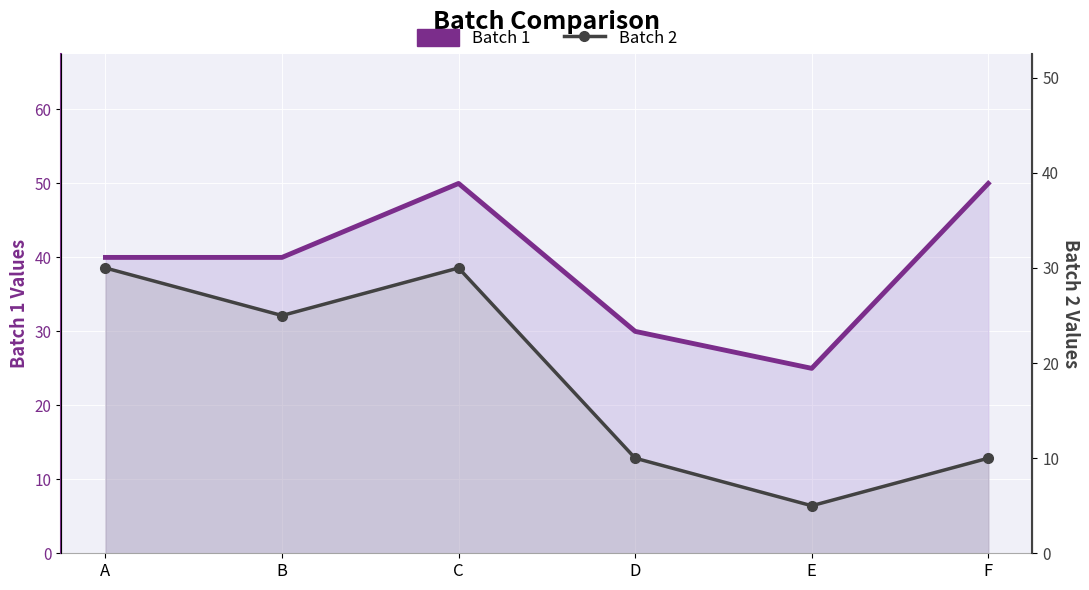

What is the sum of all Batch 1 values?

235